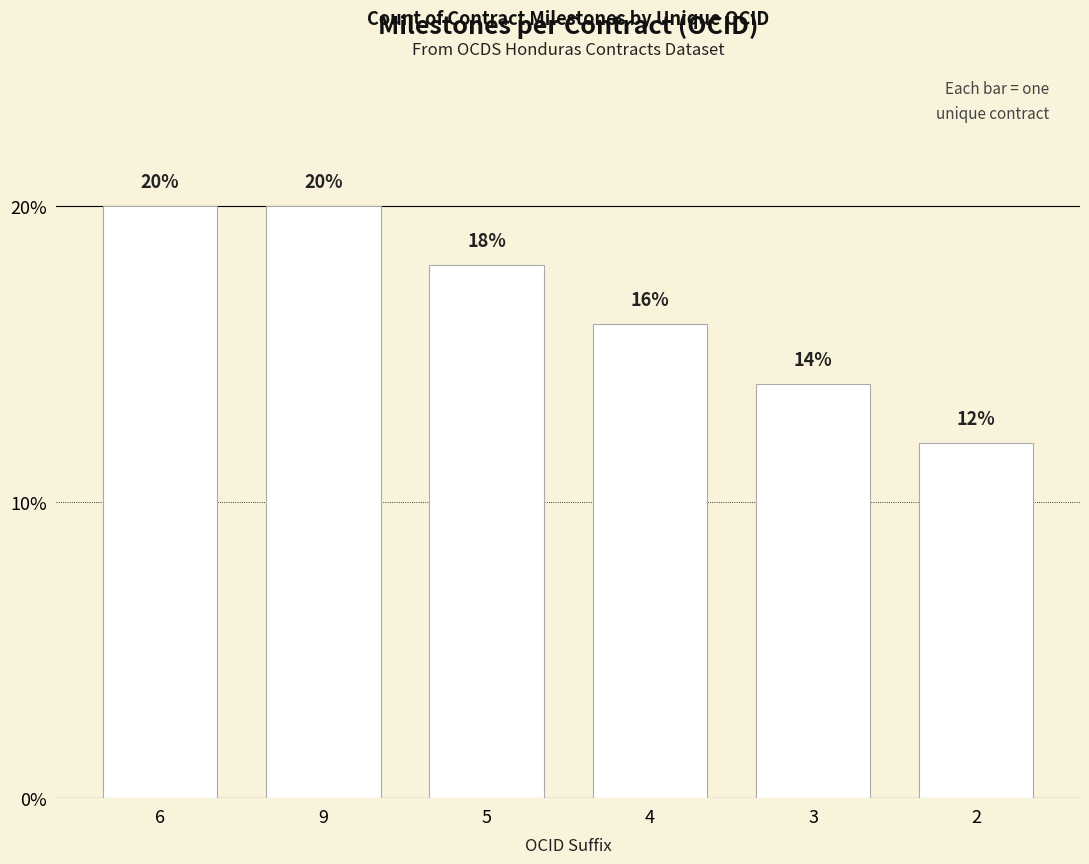

What is the difference between the second highest and minimum values?

8.0